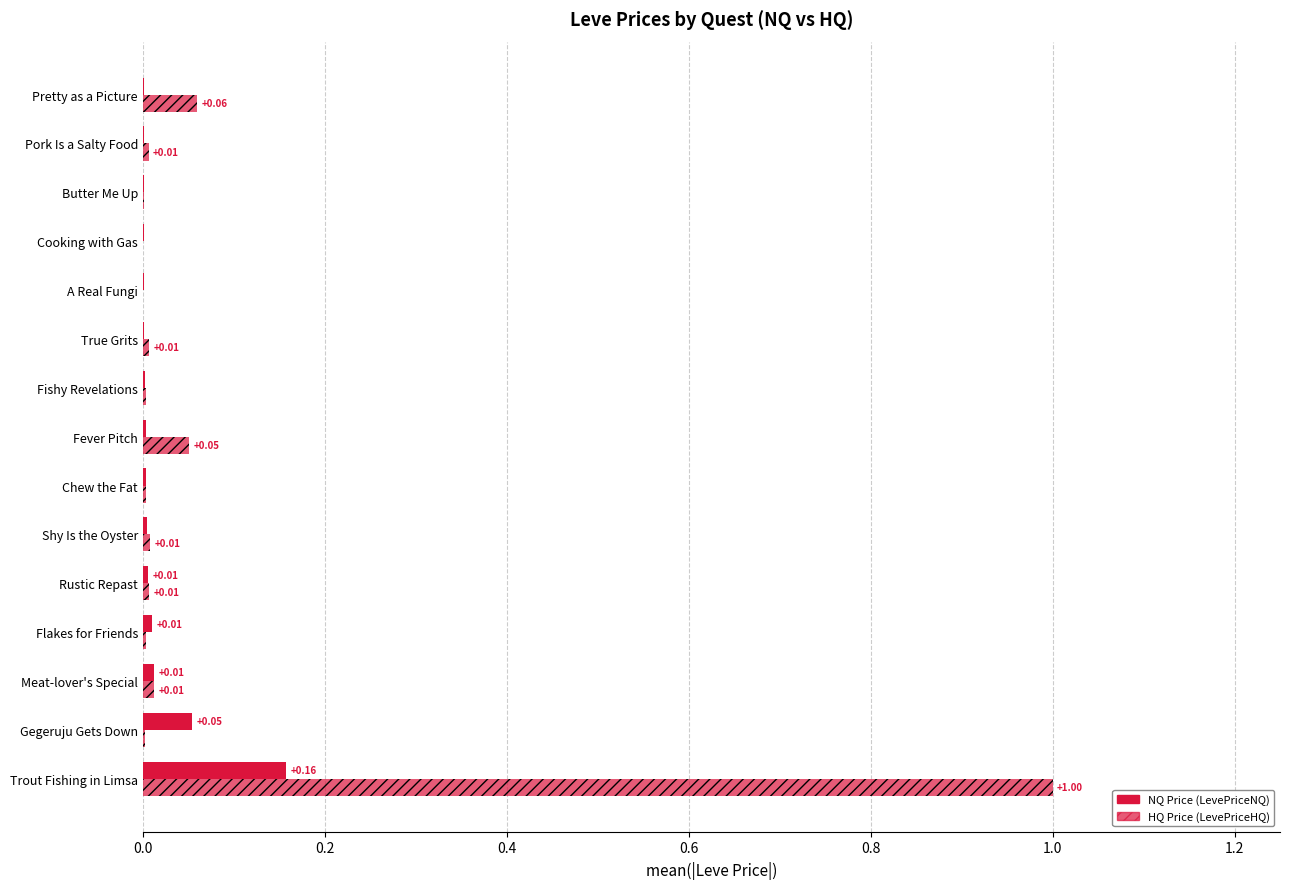

How many data points does each series have?

15